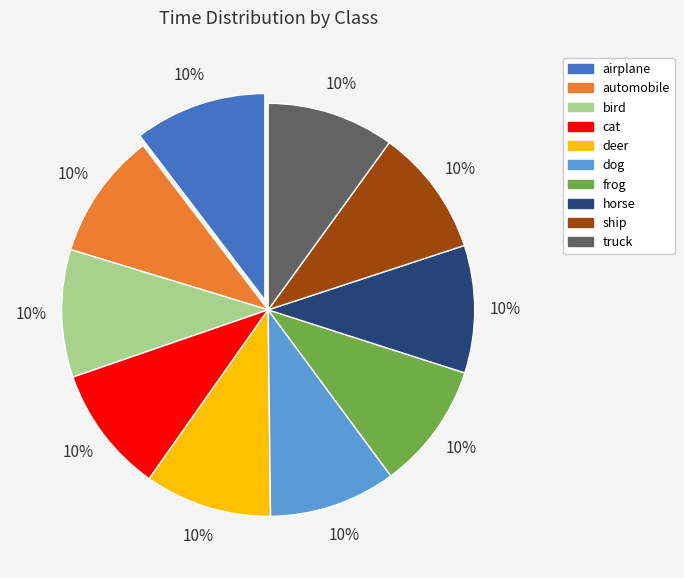

To the nearest percent, what portion does ship represent?

10%